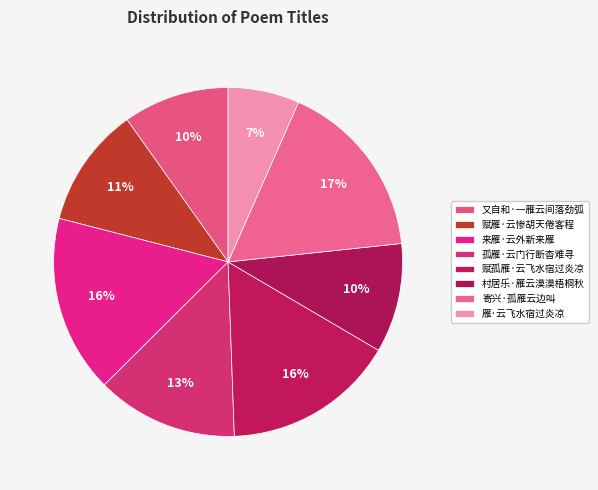

True or false: 雁·云飞水宿过炎凉 accounts for 7% of the total.

True